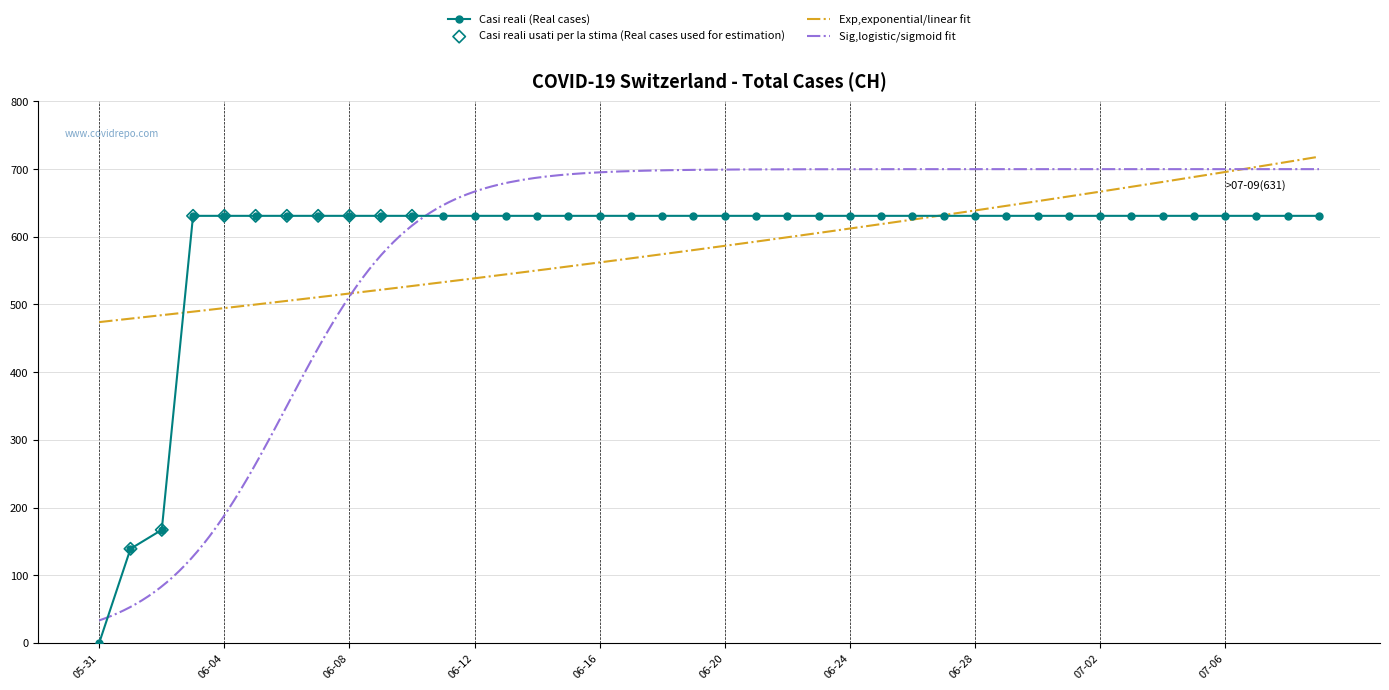

Which has a higher value, 2020-07-01 or 2020-06-01?

2020-07-01